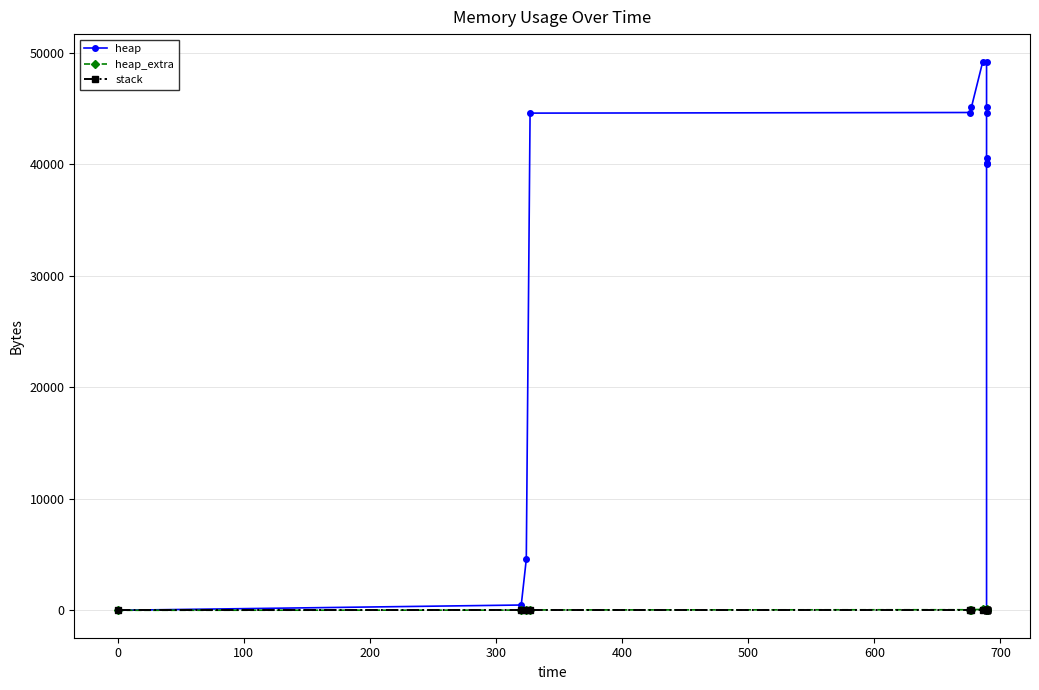

True or false: heap_extra has more than 1 interior local peaks.

False